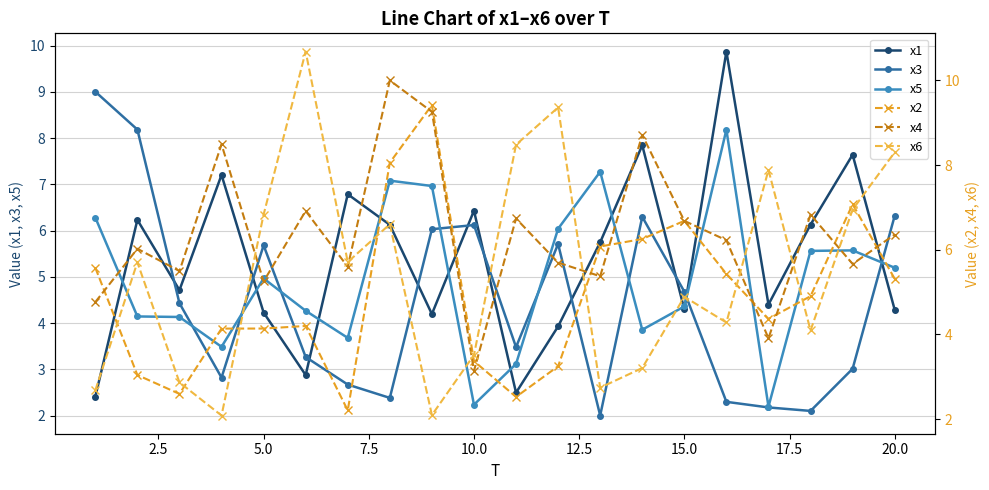

Does the chart display data point markers on the line(s)?

Yes